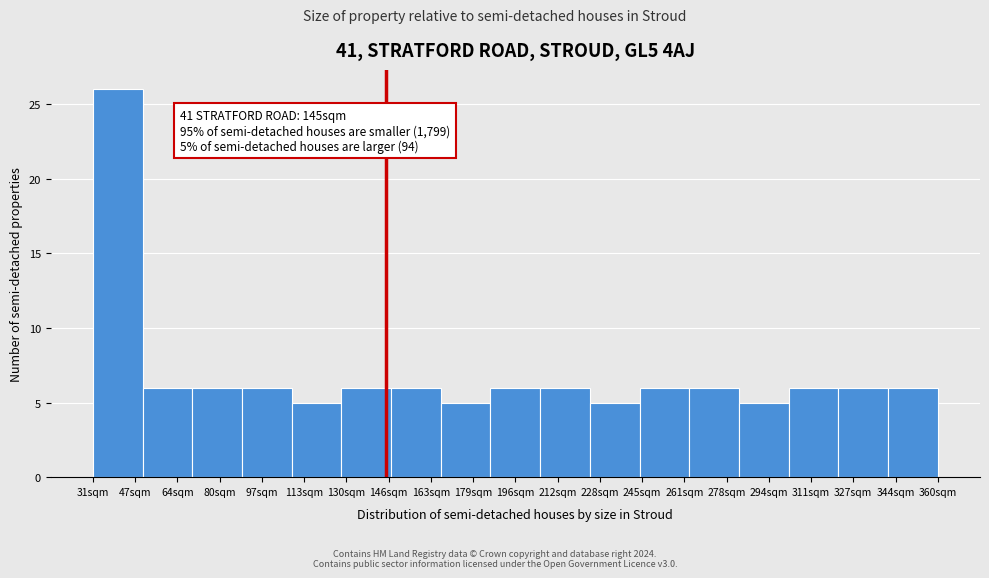

Over which range of the x-axis is the bar tallest?

32 to 50